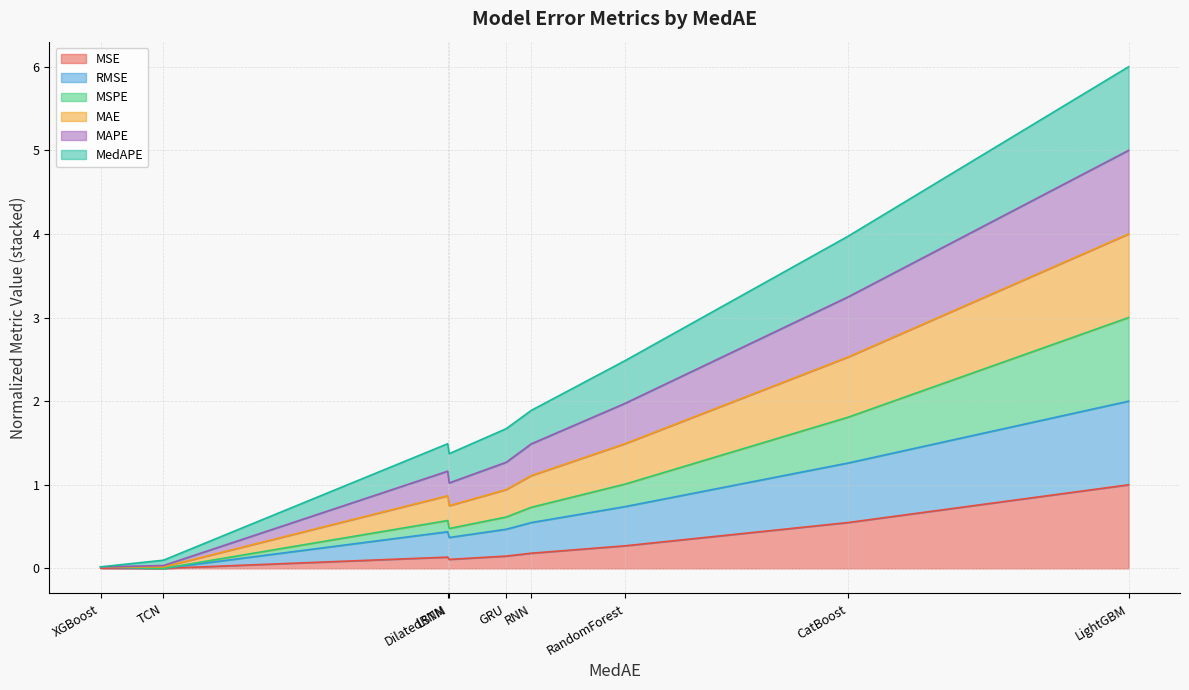

True or false: MSE has a value of 0.0 at TCN.

True